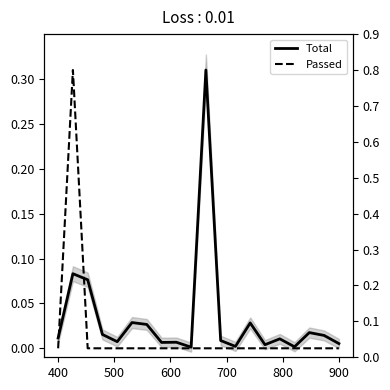

What is the difference between the maximum and minimum values in the Total series?

0.3